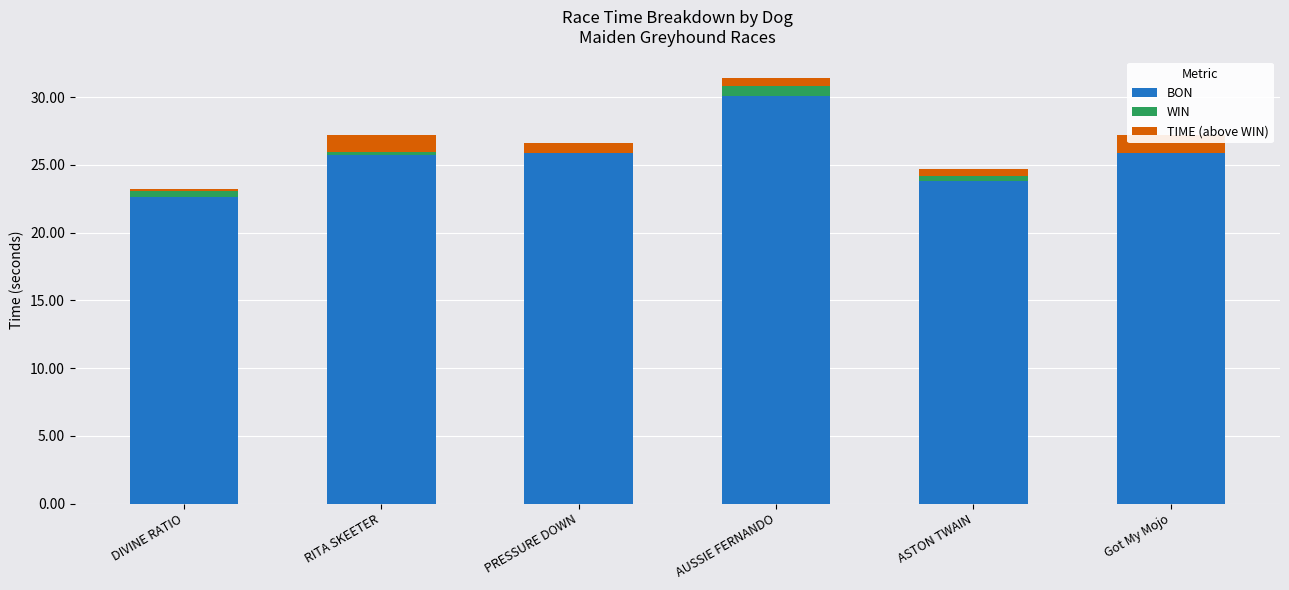

What is the lowest value of the TIME (above WIN) series?

0.2